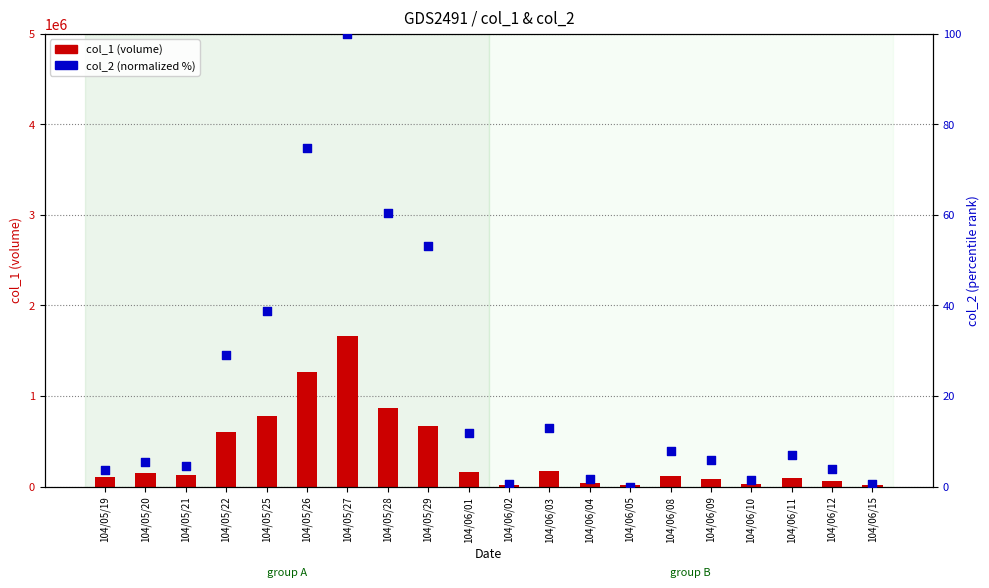

At how many categories does at least one series exceed 1178362?

2